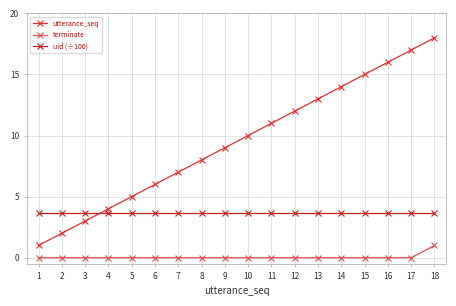

At which category is the sum across all series the highest?

18